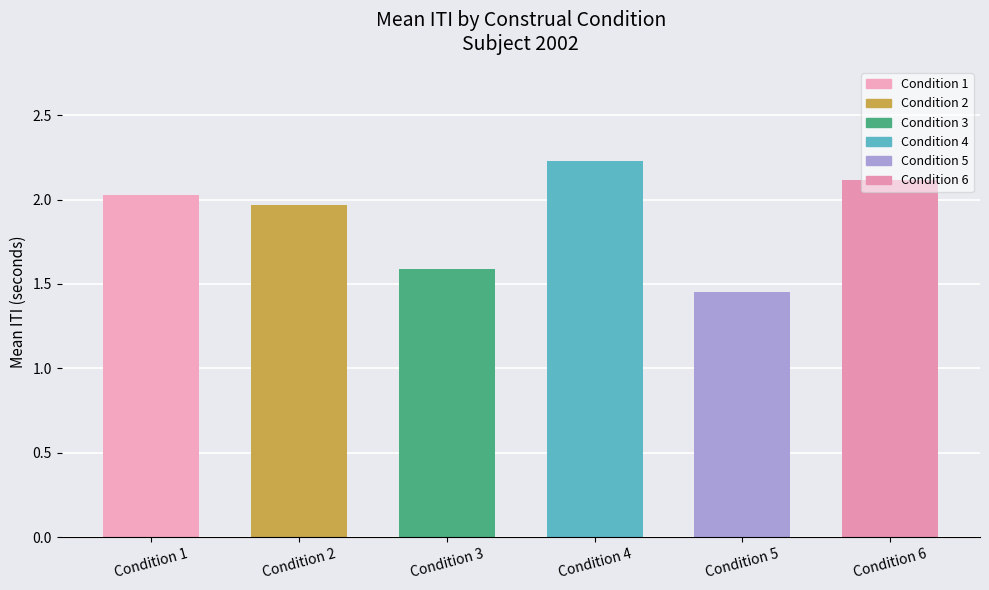

Which category has the highest value across all series?

Condition 4